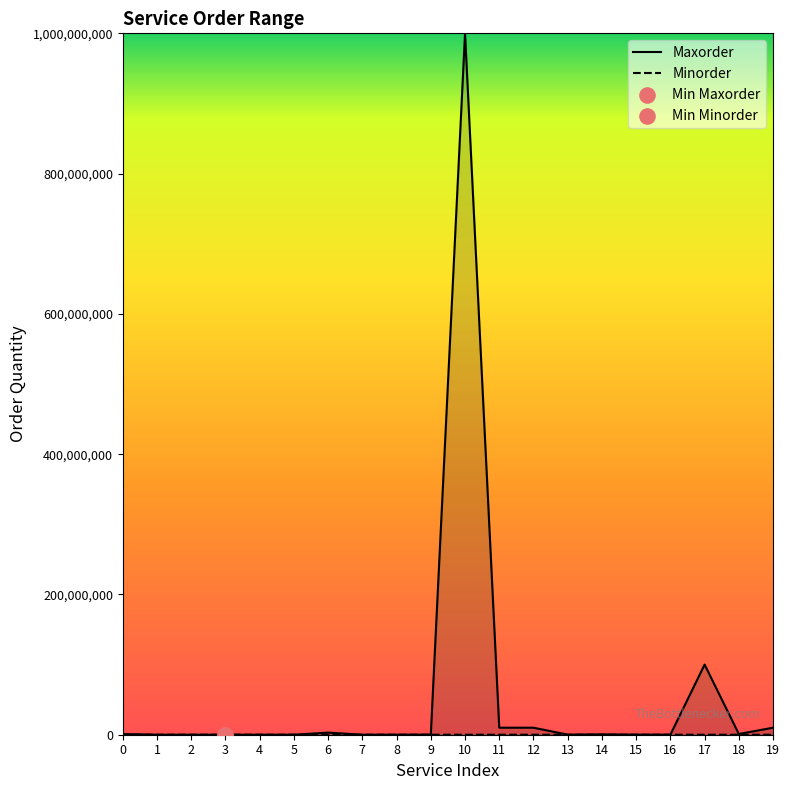

Which series has the largest Y range (max minus min)?

Maxorder